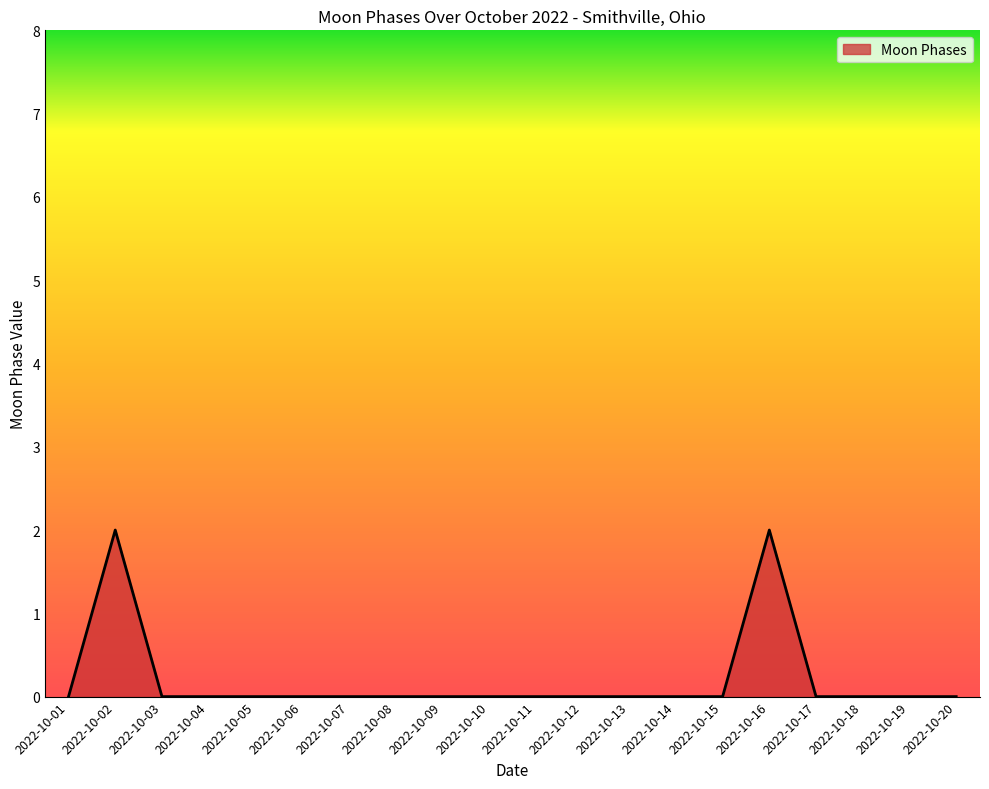

True or false: the data shows 1 at 2022-10-12.

False